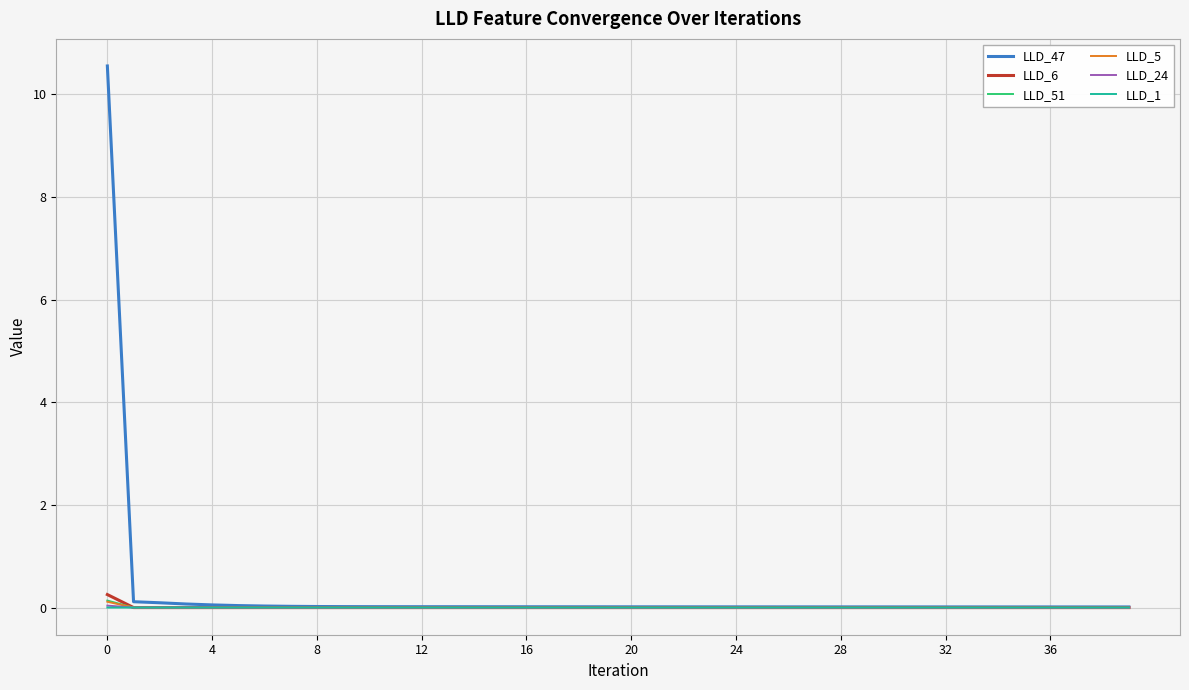

Which series has the largest range (max minus min)?

LLD_47